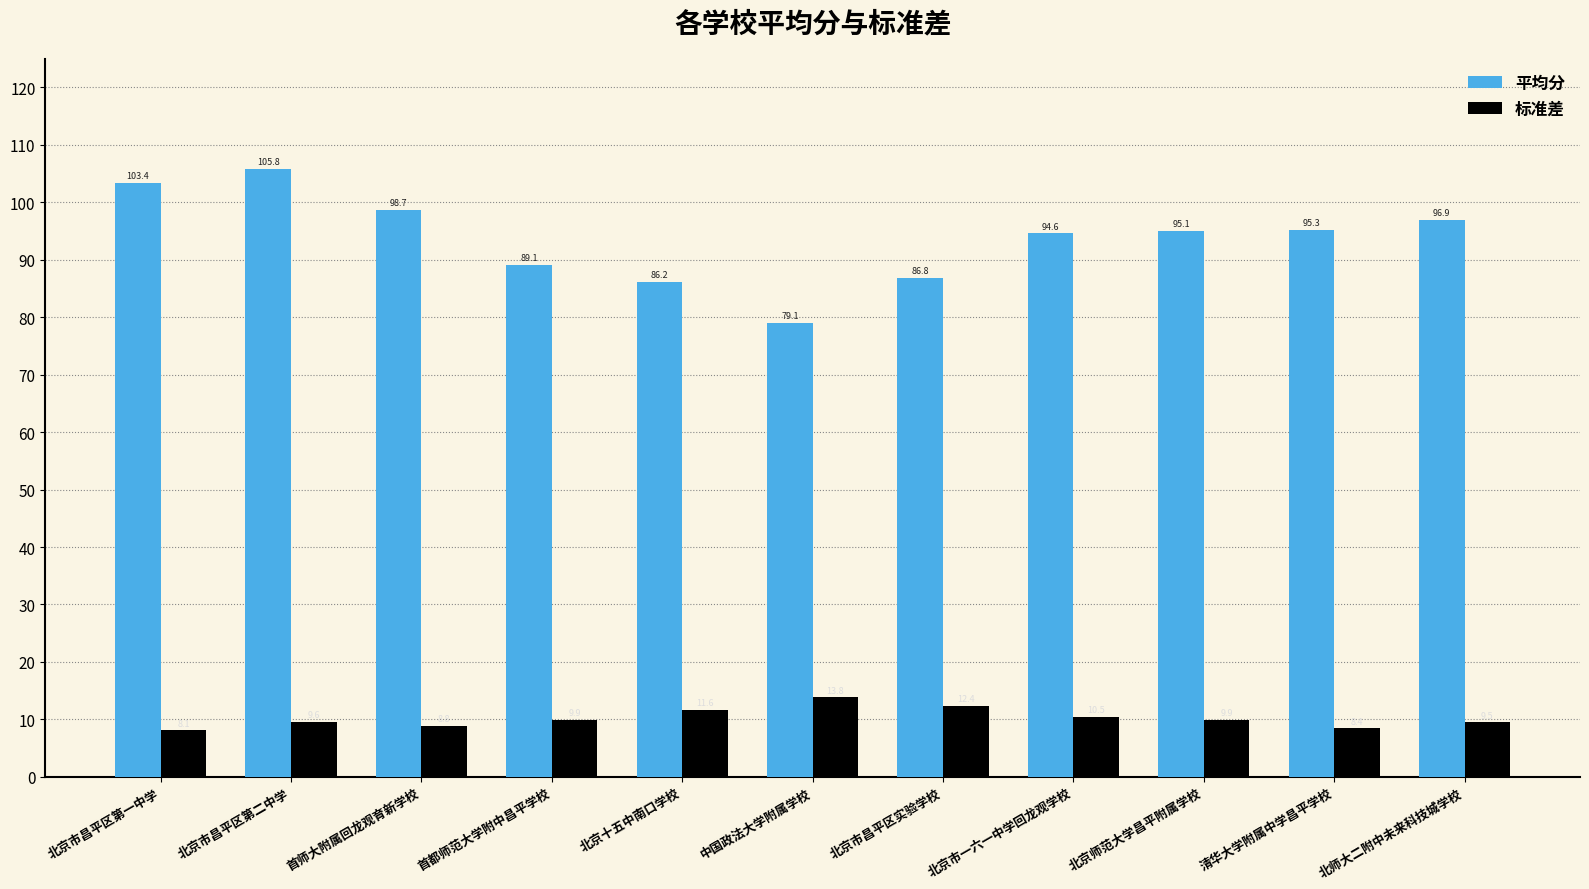

Which series has the largest range (max minus min)?

平均分